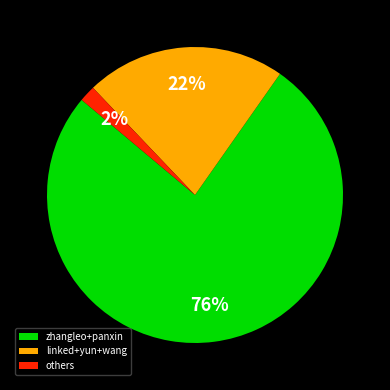

To the nearest percent, what portion does others represent?

2%